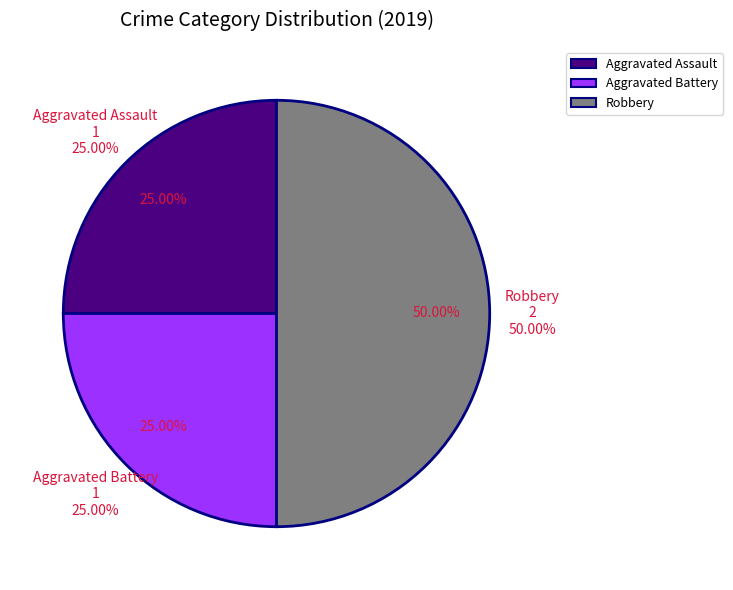

Which slice is the smallest?

Aggravated Assault